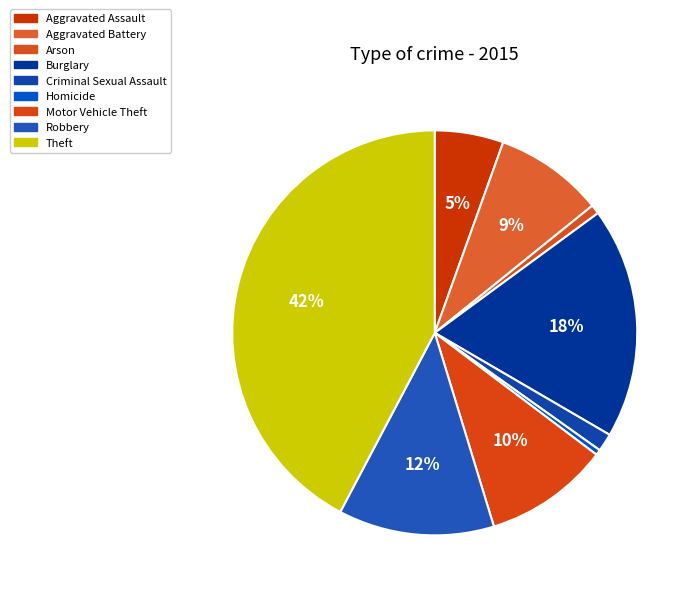

Rank the categories by value from highest to lowest.

Theft, Burglary, Robbery, Motor Vehicle Theft, Aggravated Battery, Aggravated Assault, Criminal Sexual Assault, Arson, Homicide